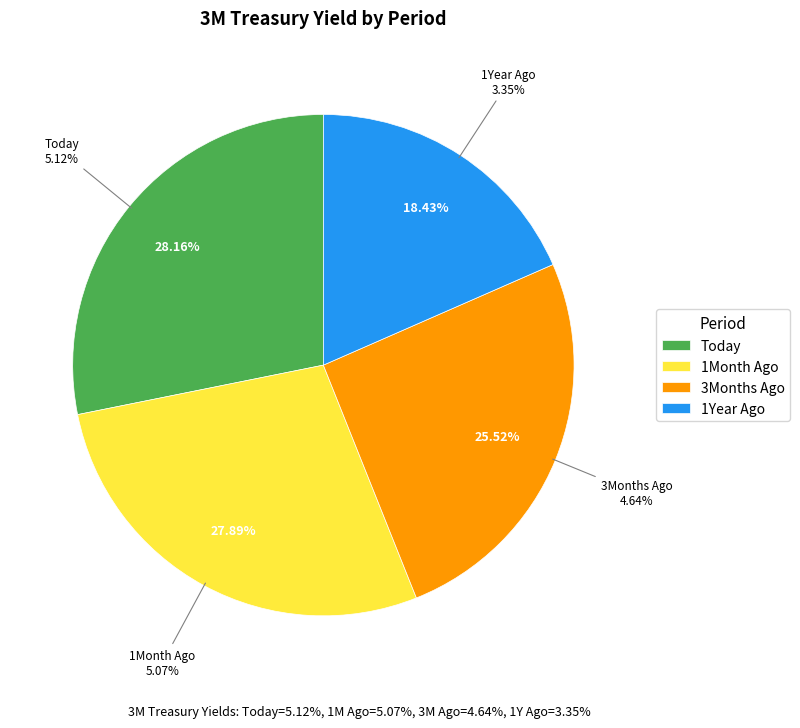

Does 1Year Ago account for over 50% of the chart?

No